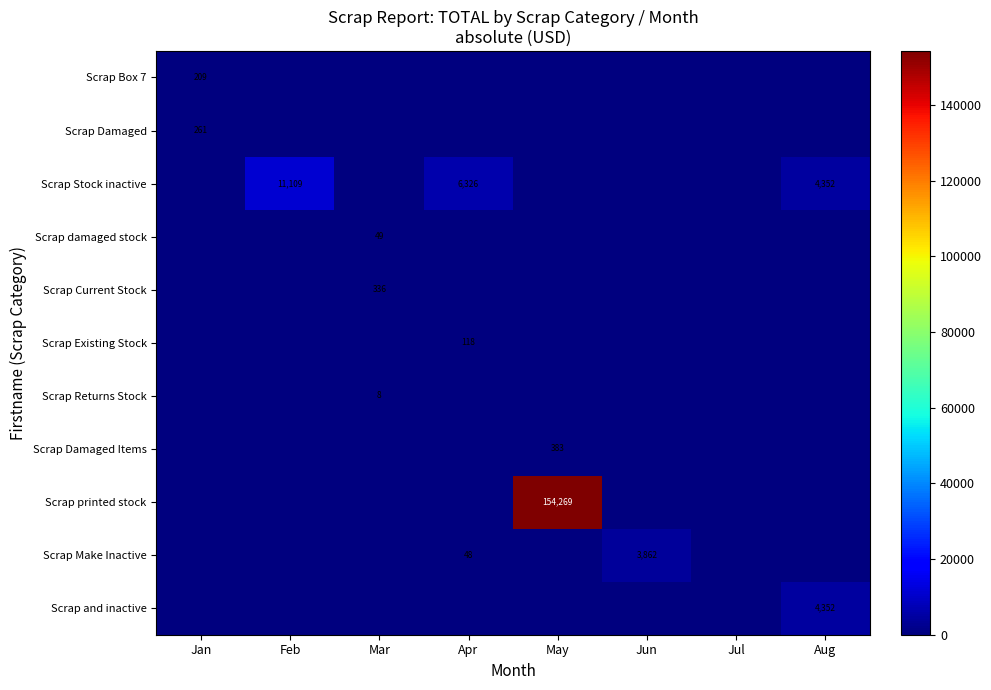

How many data points does each series have?

8